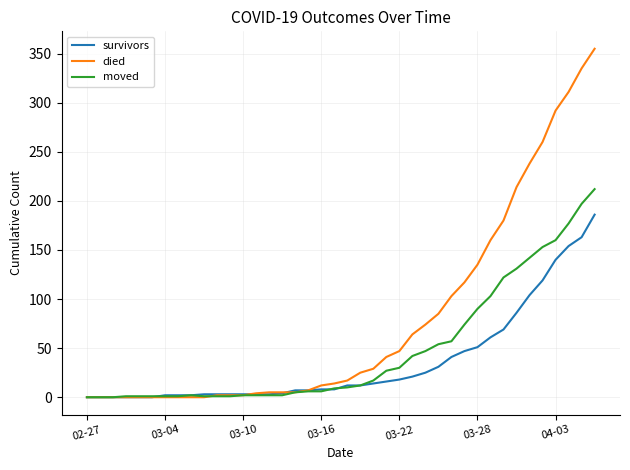

What are all the series names shown in the legend?

survivors, died, moved